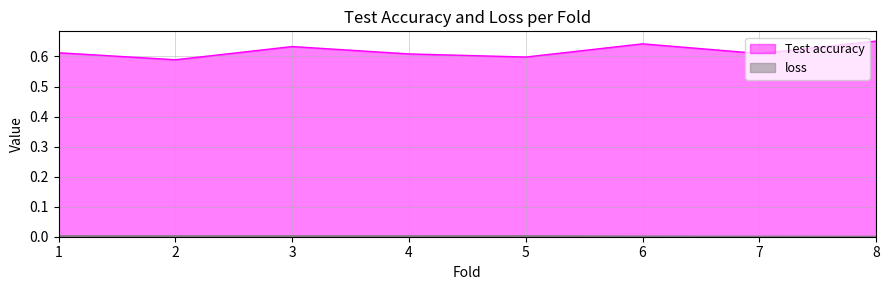

True or false: Test accuracy and loss cross at least once.

False